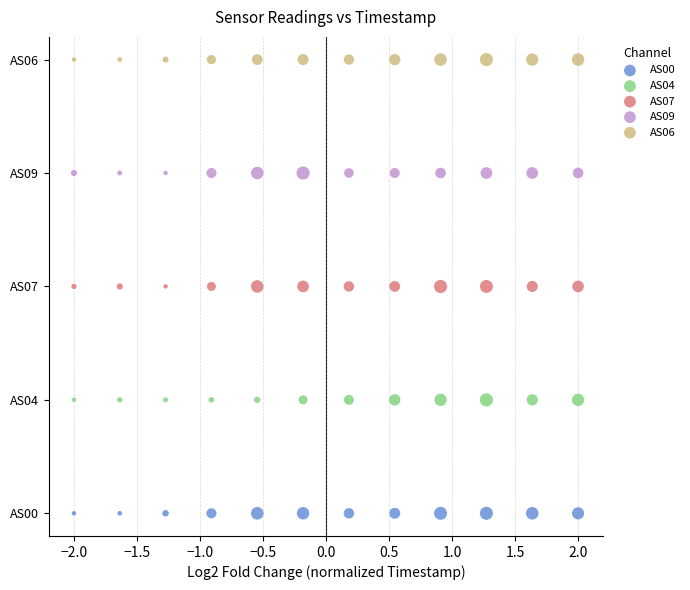

What are all the series names shown in the legend?

AS00, AS04, AS07, AS09, AS06